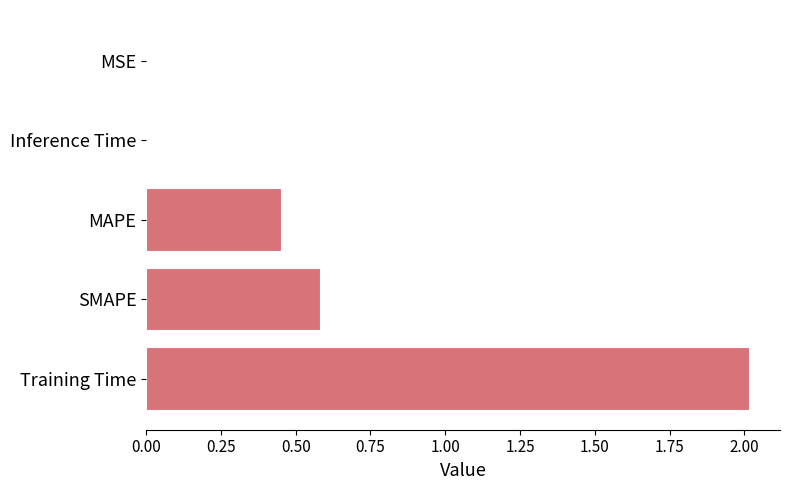

How many categories are shown in the chart?

5